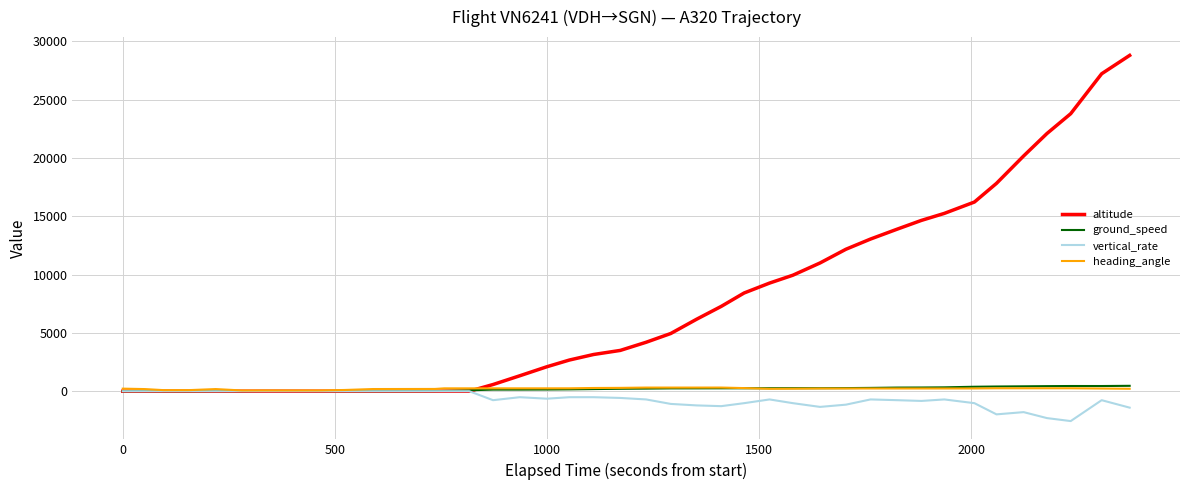

Which series has the largest total across all categories?

altitude